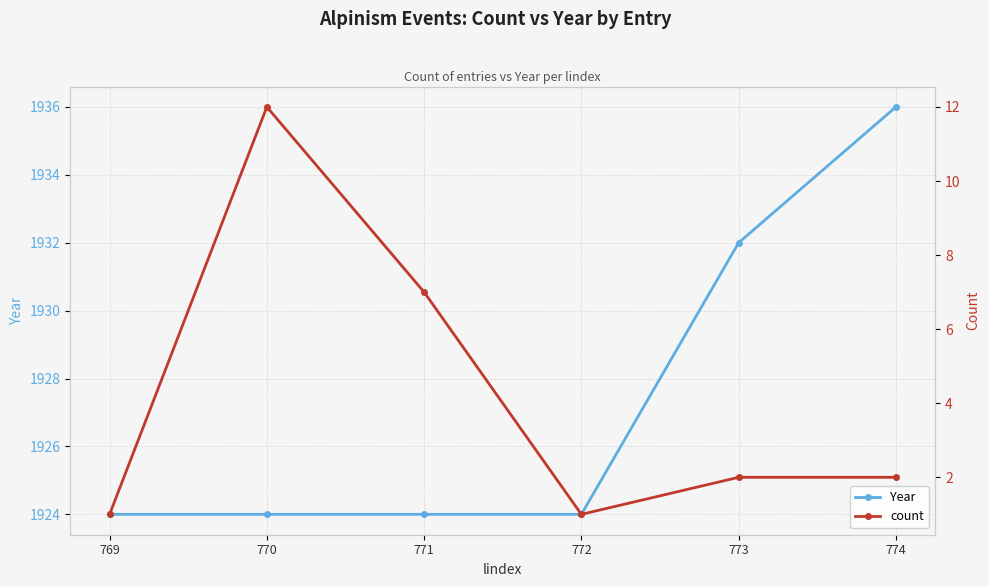

What is the smallest value displayed?

1